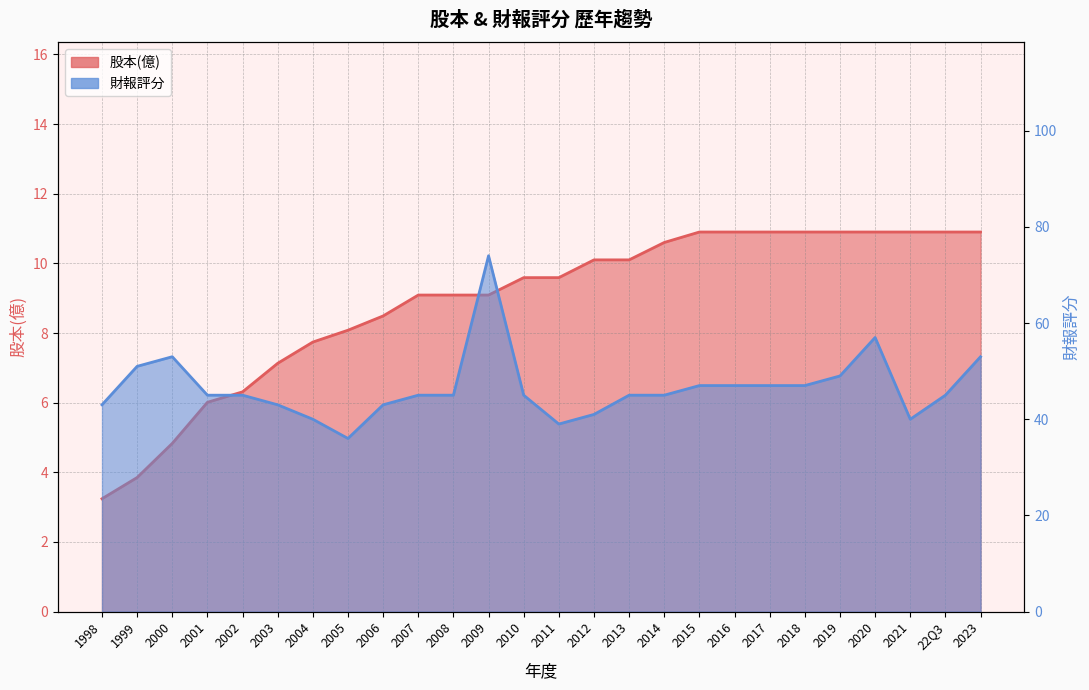

Rank the series by their maximum value, from lowest to highest.

股本(億), 財報評分